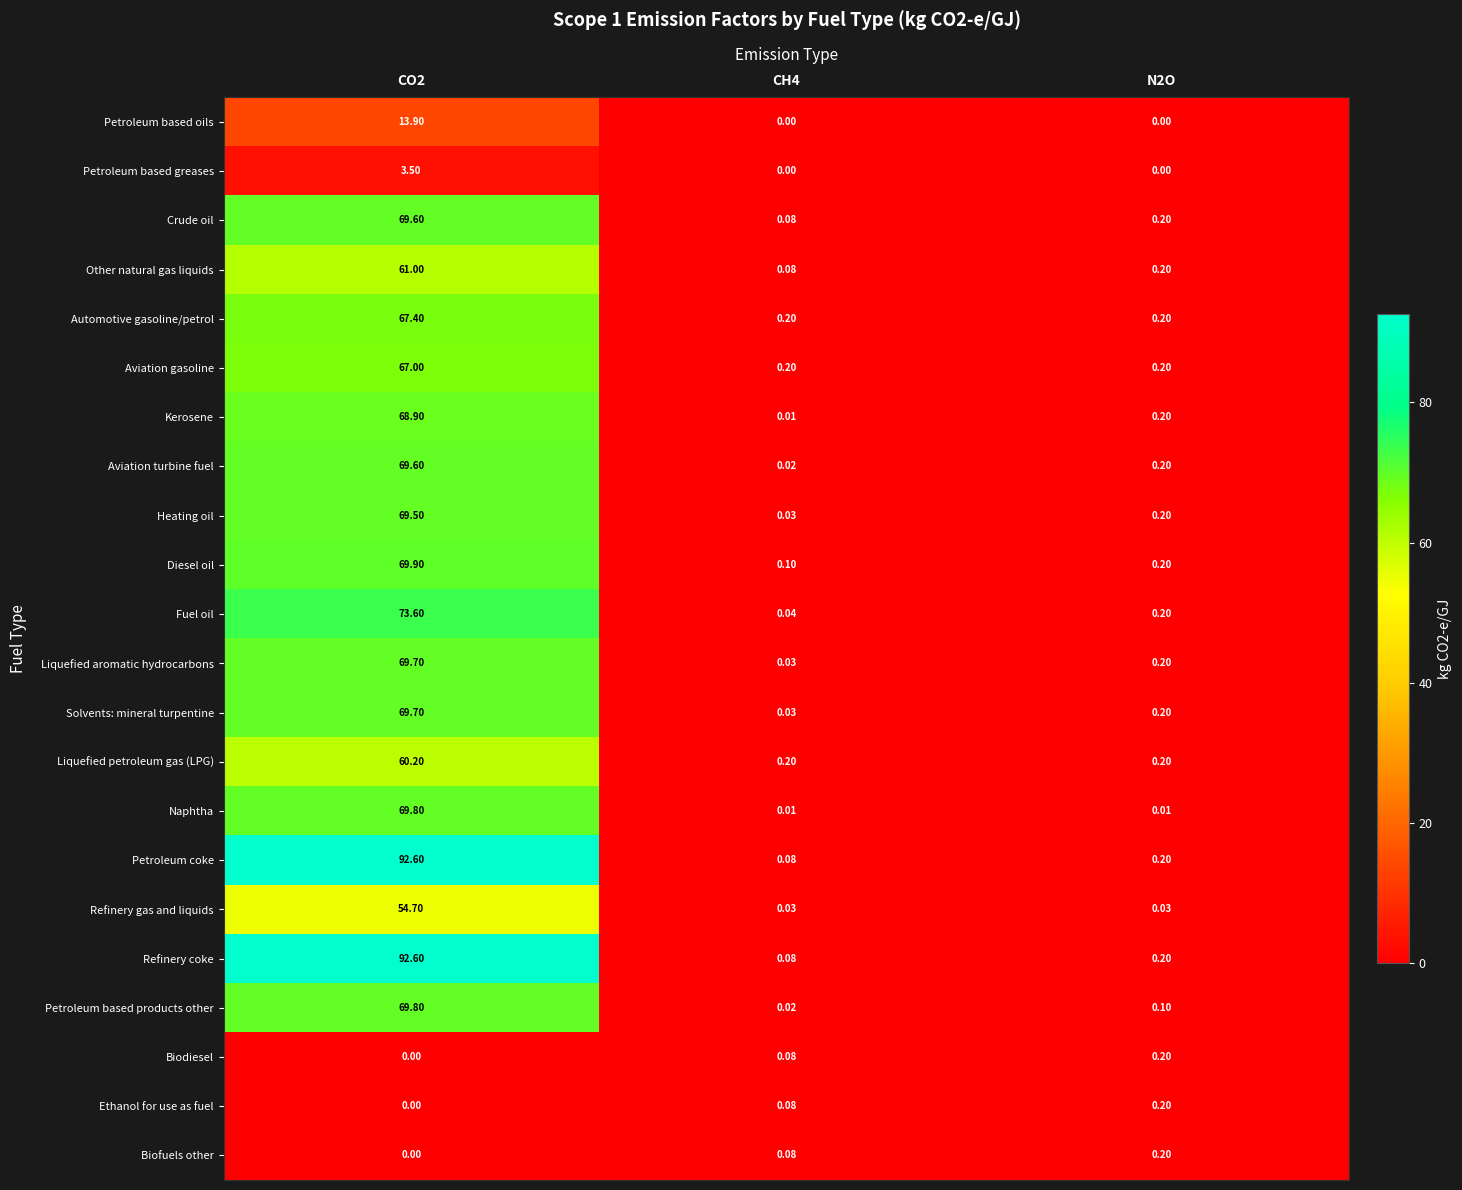

Which series has the largest total across all categories?

Petroleum coke